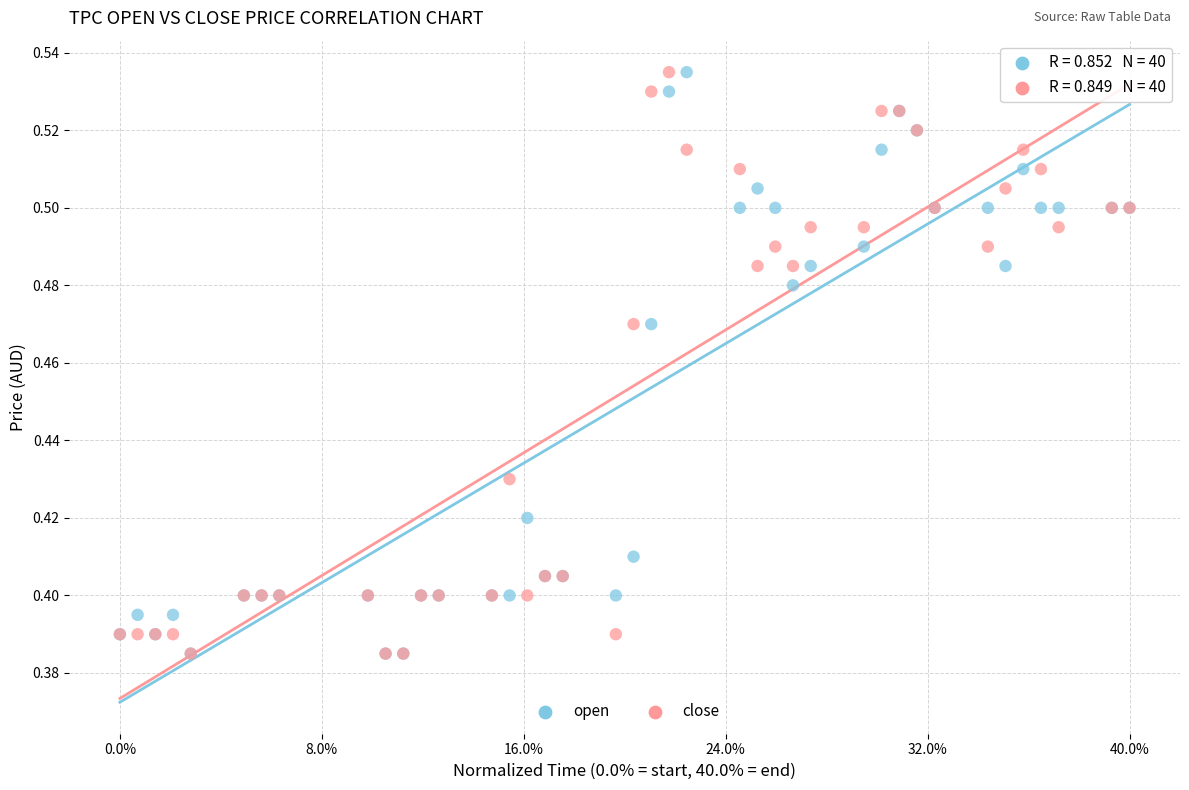

What are all the series names shown in the legend?

open, close